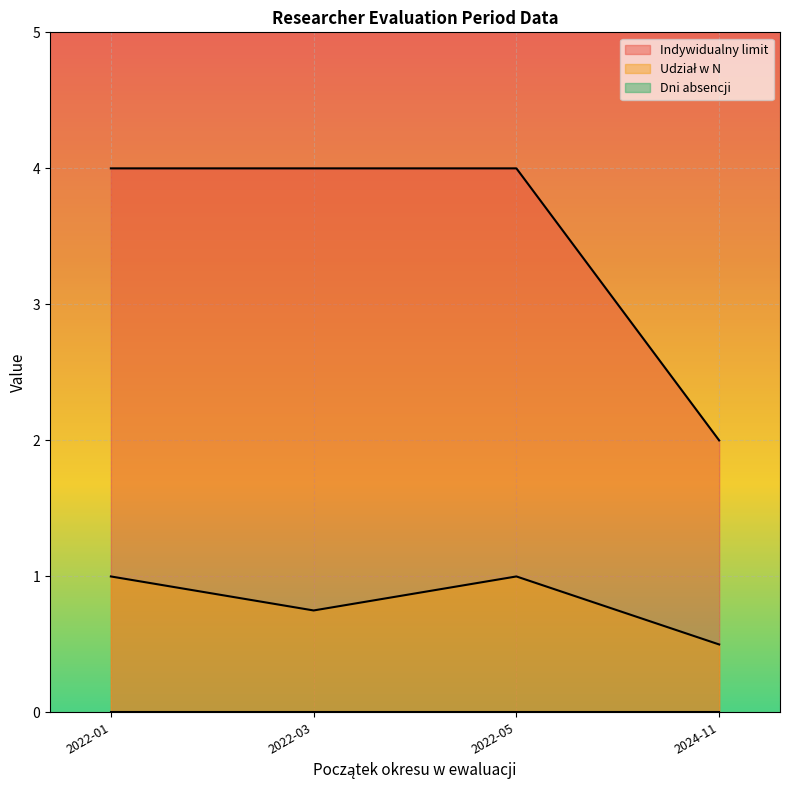

True or false: Udział w N and Dni absencji cross at least once.

False